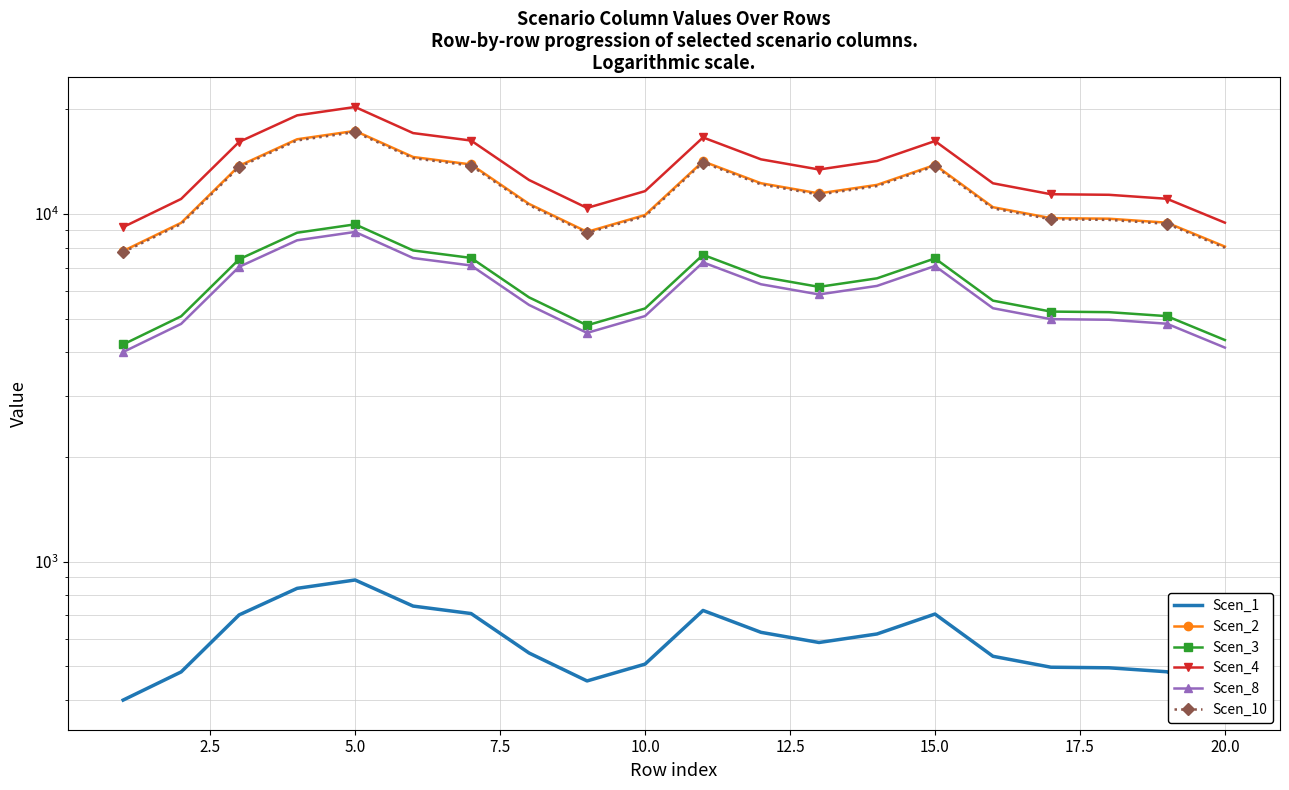

The Scen_8 series shows 9269.1 at 5.0. True or false?

False